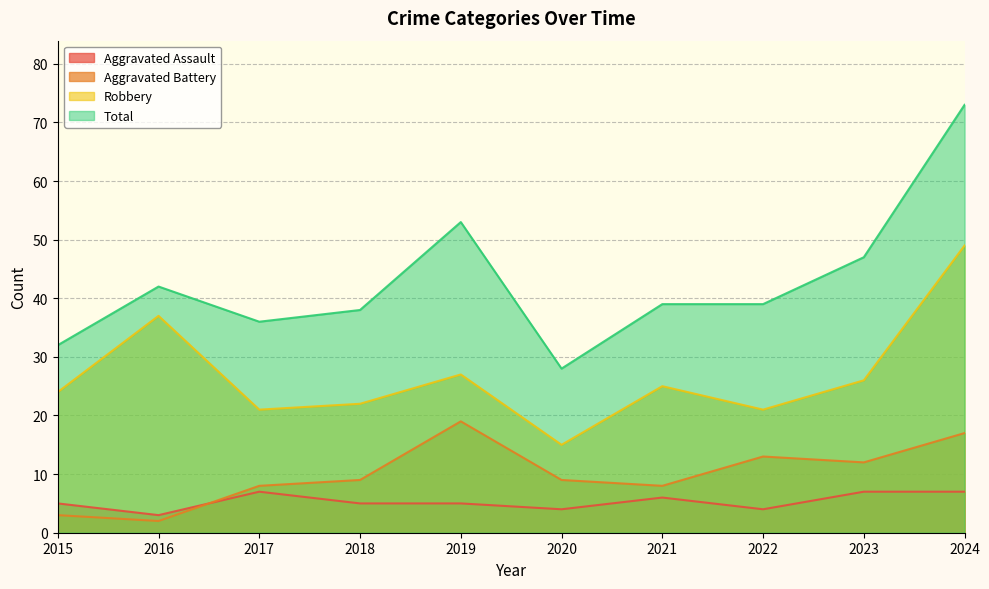

Reading left to right, extract all data points from this chart.

Aggravated Assault: 5	3	7	5	5	4	6	4	7	7
Aggravated Battery: 3	2	8	9	19	9	8	13	12	17
Robbery: 24	37	21	22	27	15	25	21	26	49
Total: 32	42	36	38	53	28	39	39	47	73